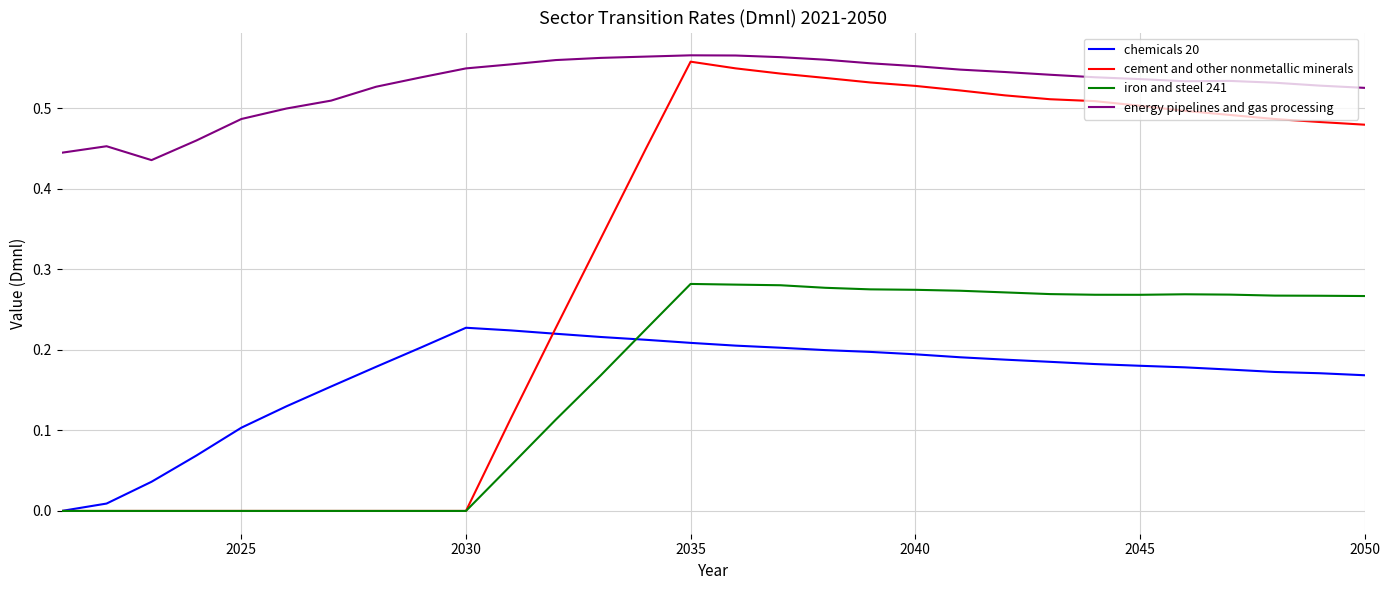

Which series has the largest total across all categories?

energy pipelines and gas processing